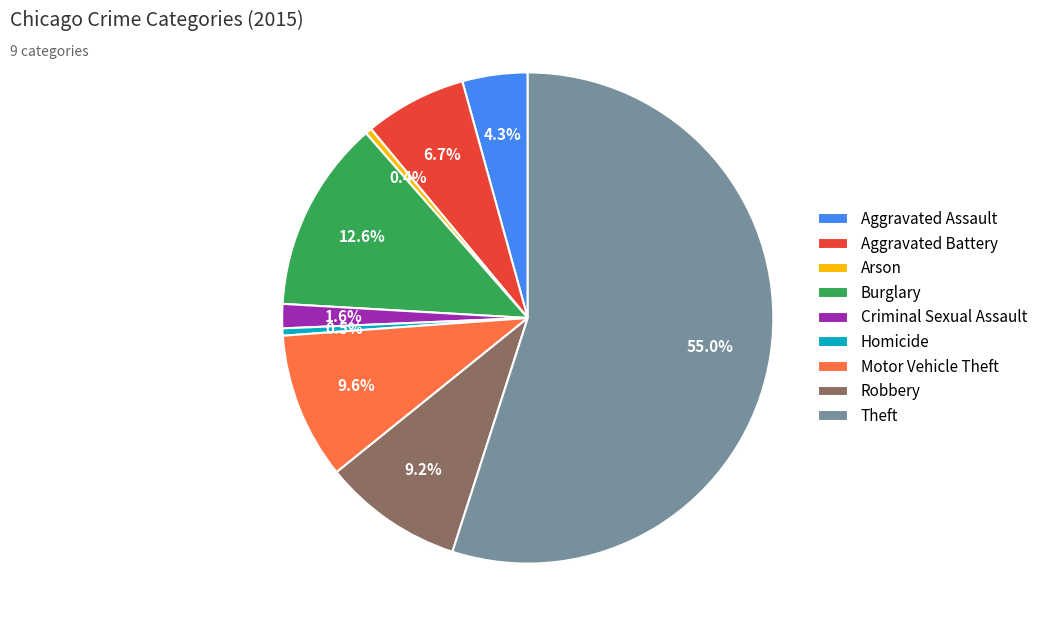

What is the ratio of the value at Aggravated Battery to the value at Burglary?

0.5